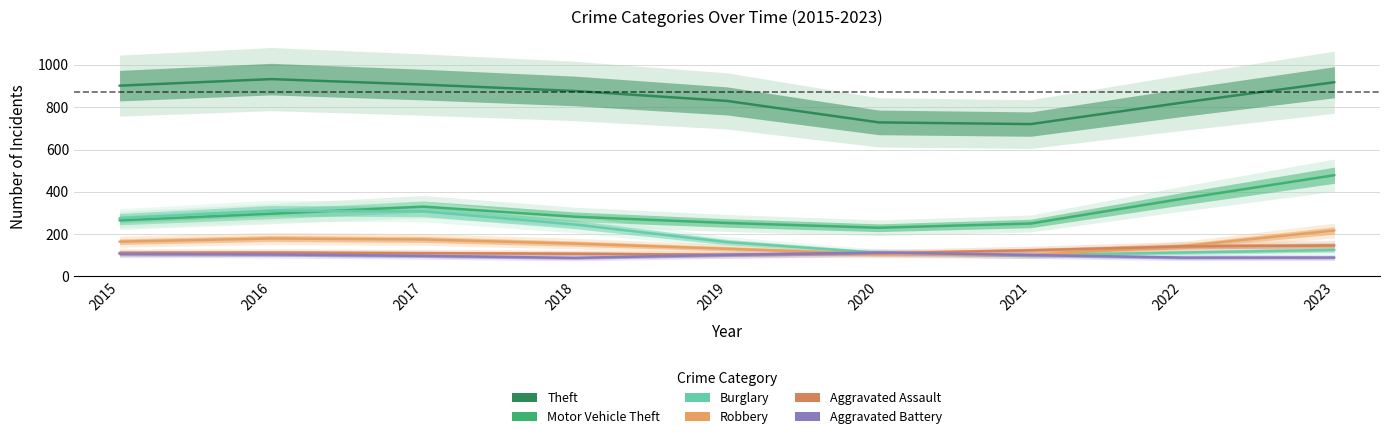

Between 2016 and 2020, which series saw the biggest shift?

Theft